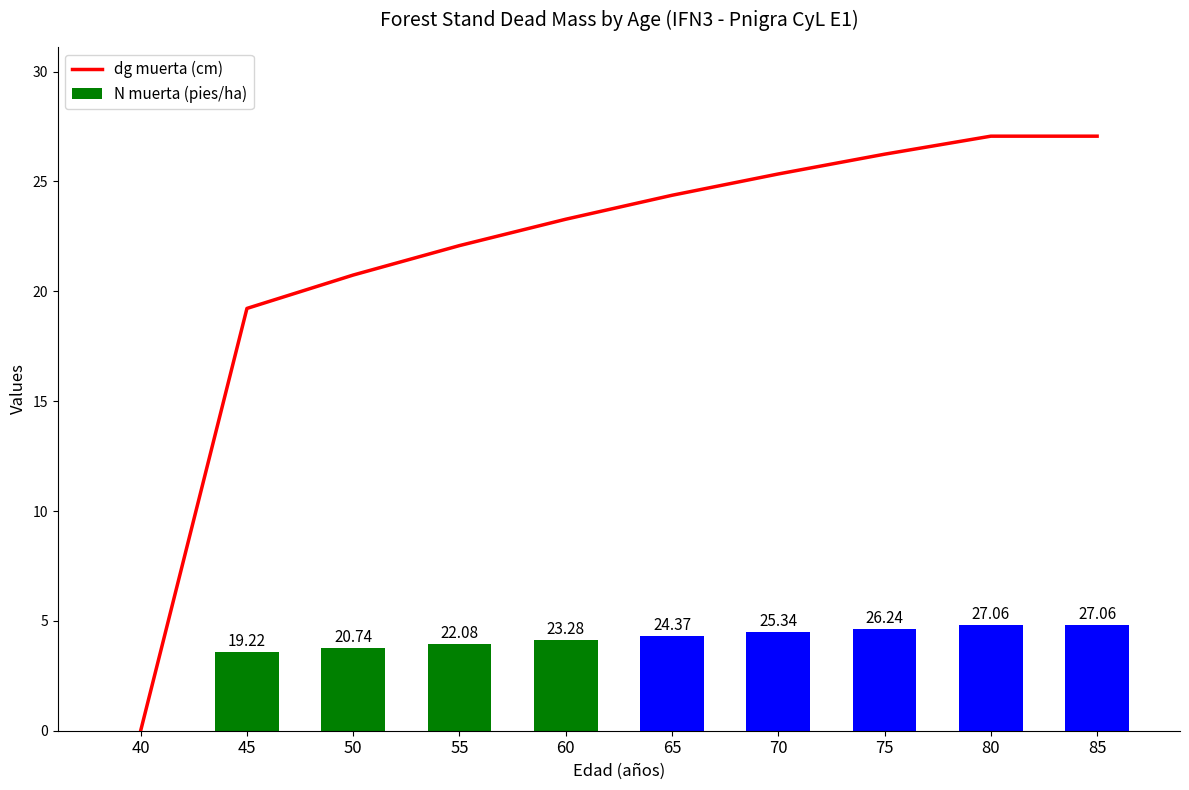

How many values in dg muerta (cm) are above zero?

9